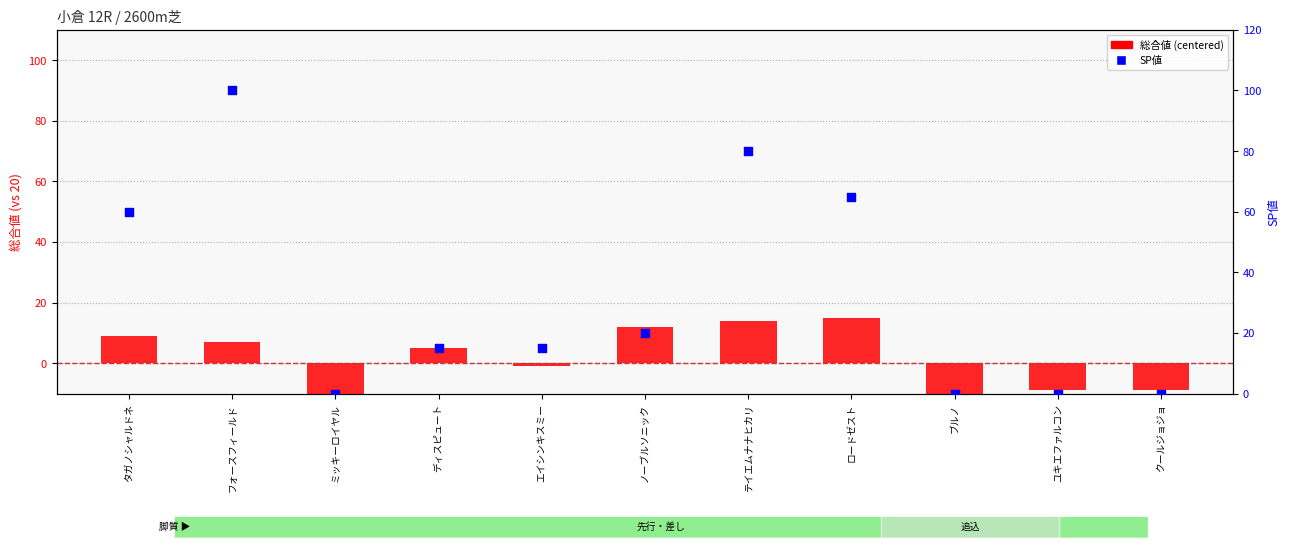

At which category is the sum across all series the highest?

フォースフィールド